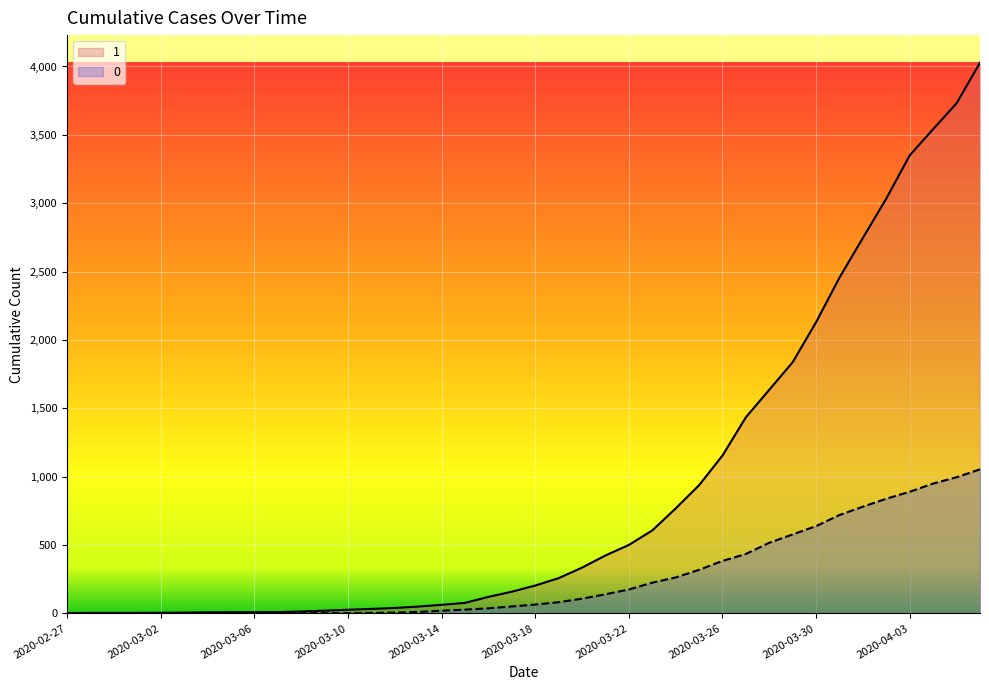

What are all the series names shown in the legend?

1, 0